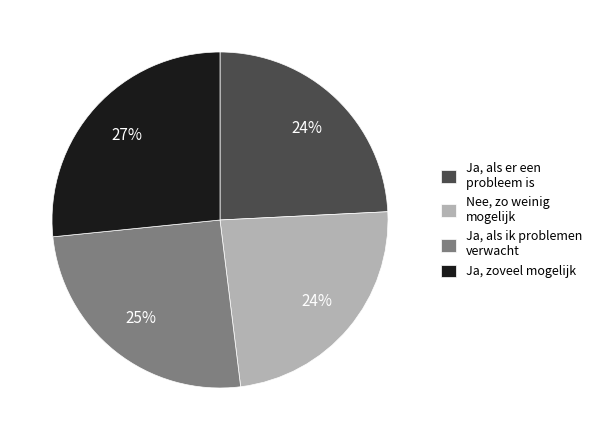

What is the ratio of the value at Ja, zoveel mogelijk to the value at Nee, zo weinig mogelijk?

1.1